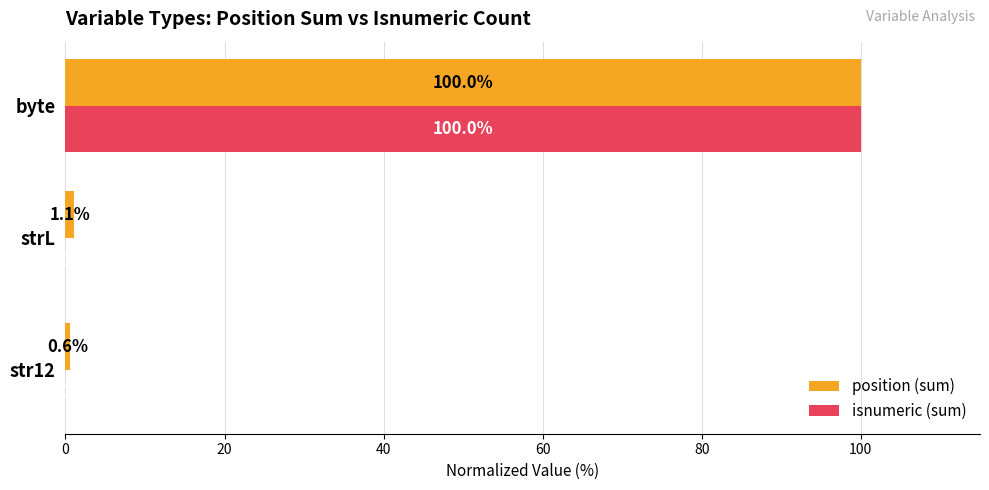

What is the greatest value displayed?

100.0